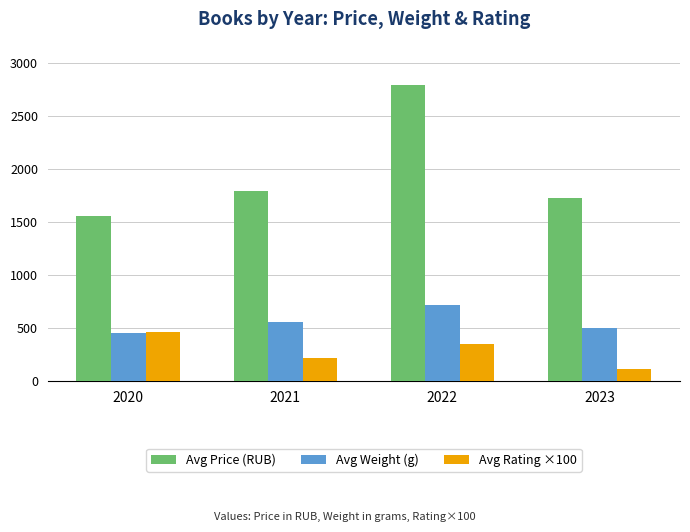

True or false: Avg Price (RUB) has a value of 4895 at 2022.

False